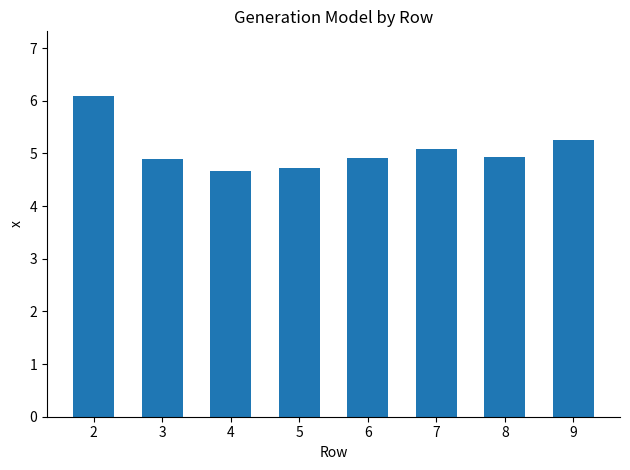

What is the value of the 2nd bar from the left?

4.9